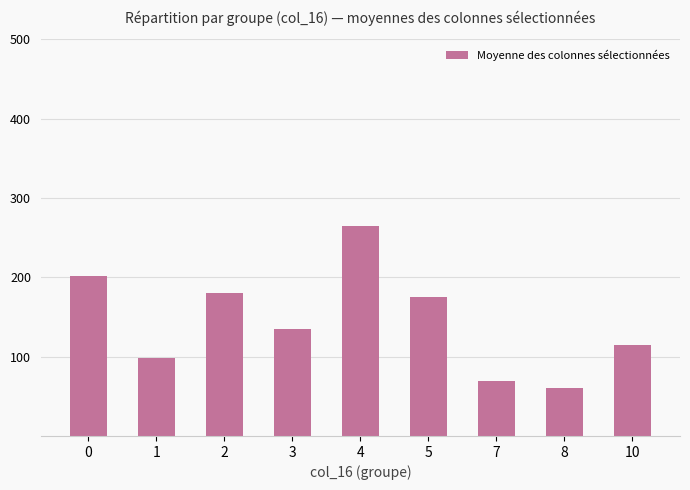

What is the smallest value displayed?

60.1